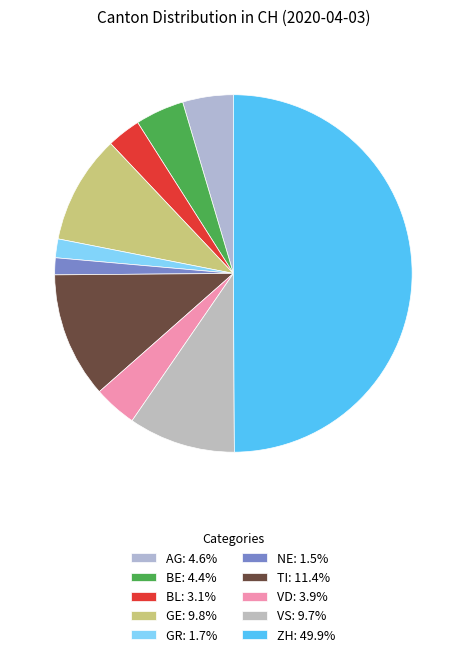

Rank the categories by value from highest to lowest.

ZH, TI, GE, VS, AG, BE, VD, BL, GR, NE